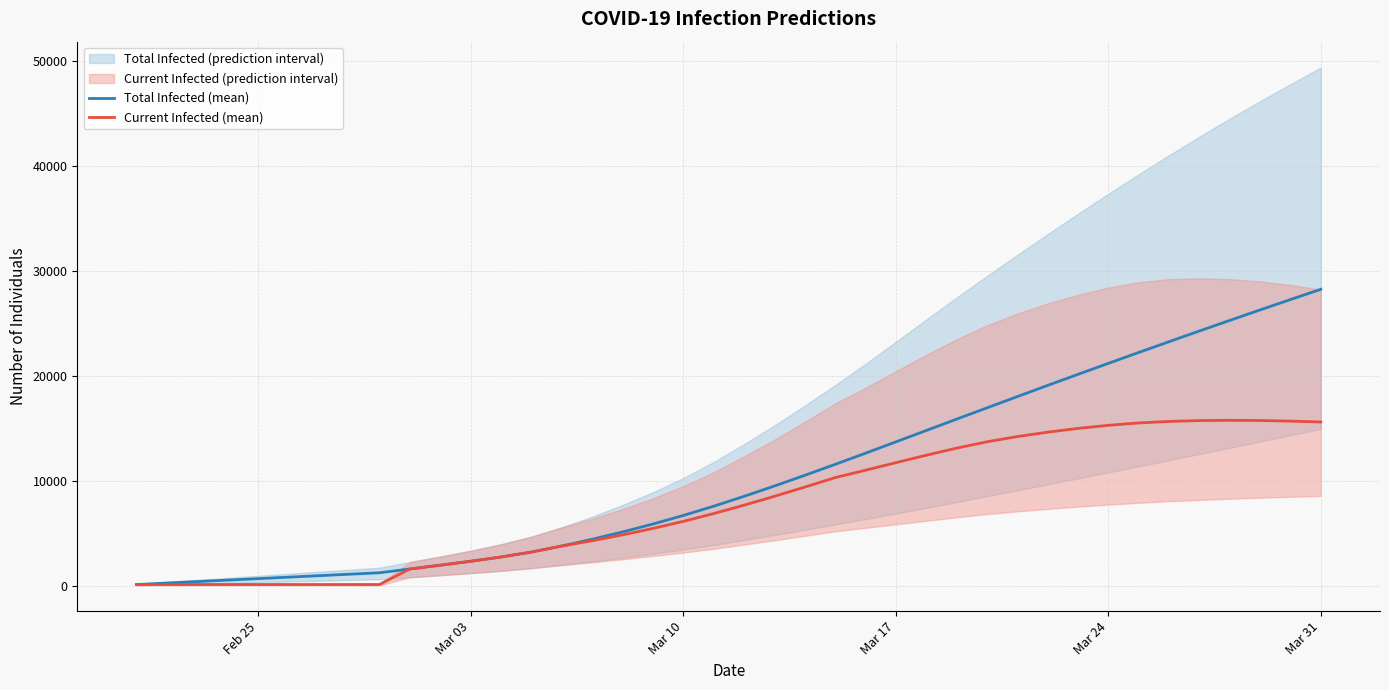

True or false: Total Infected (mean) has a value of 1161 at Mar 24.

False